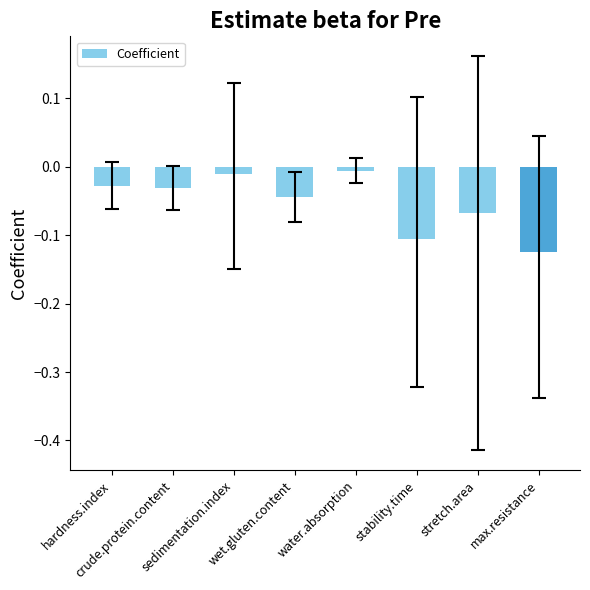

Reading left to right, list all the values displayed in this chart.

hardness.index=-0.0	crude.protein.content=-0.0	sedimentation.index=-0.0	wet.gluten.content=-0.0	water.absorption=-0.0	stability.time=-0.1	stretch.area=-0.1	max.resistance=-0.1